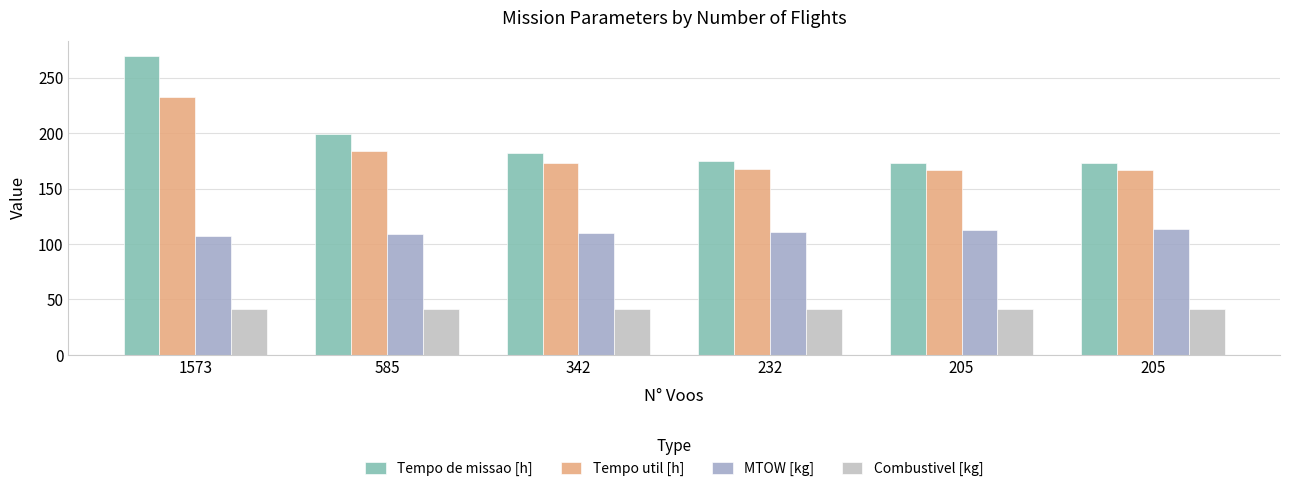

List the labels in order of Tempo util [h] value, largest first.

1573, 585, 342, 232, 205, 205